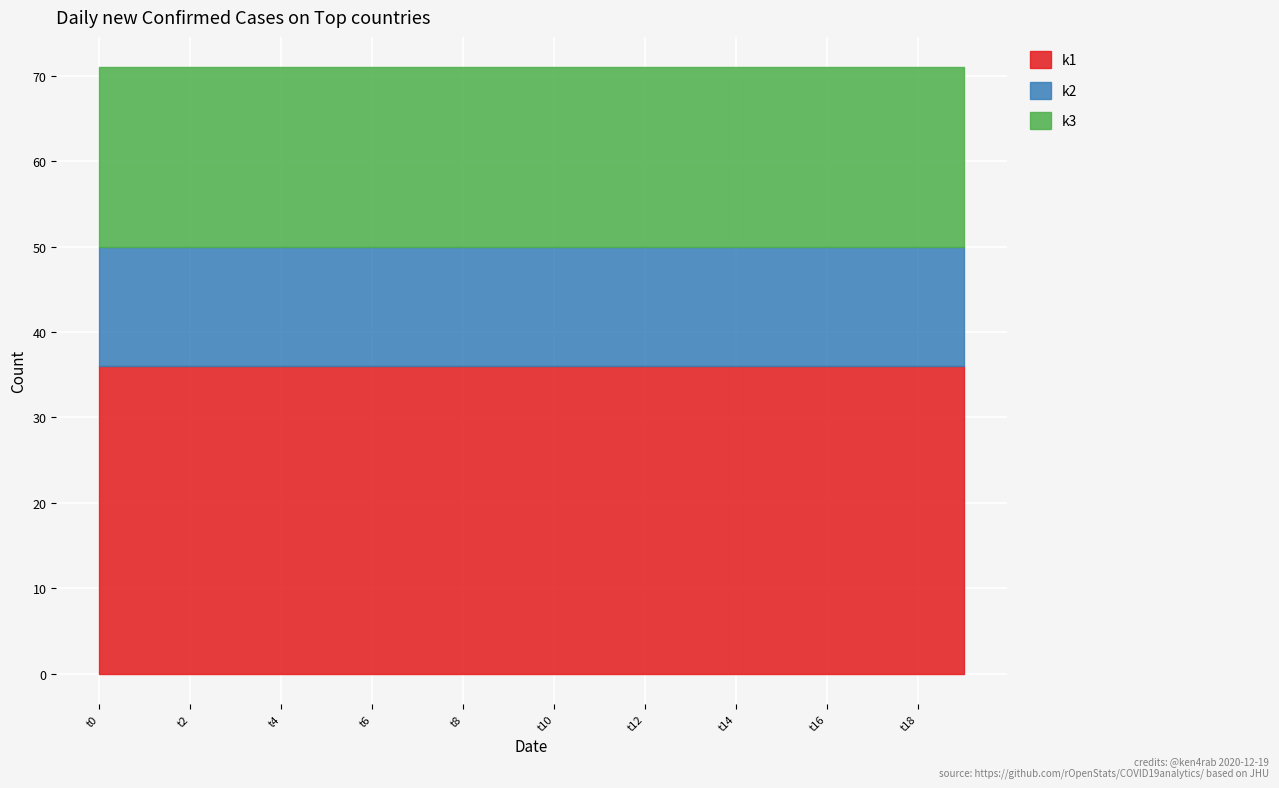

What is the value of the k3 point at the 13th from the left?

21